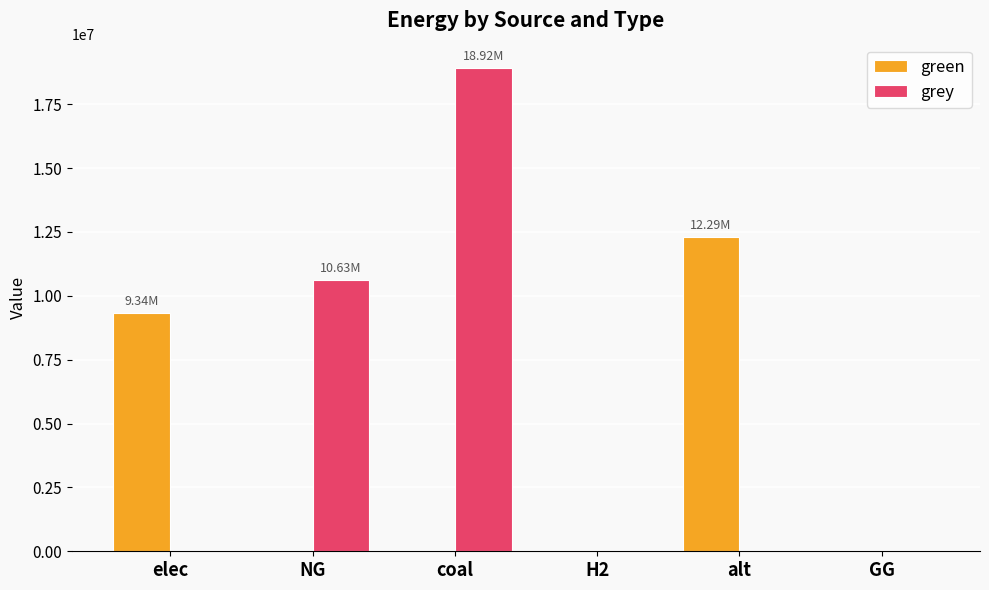

How many data points does each series have?

6